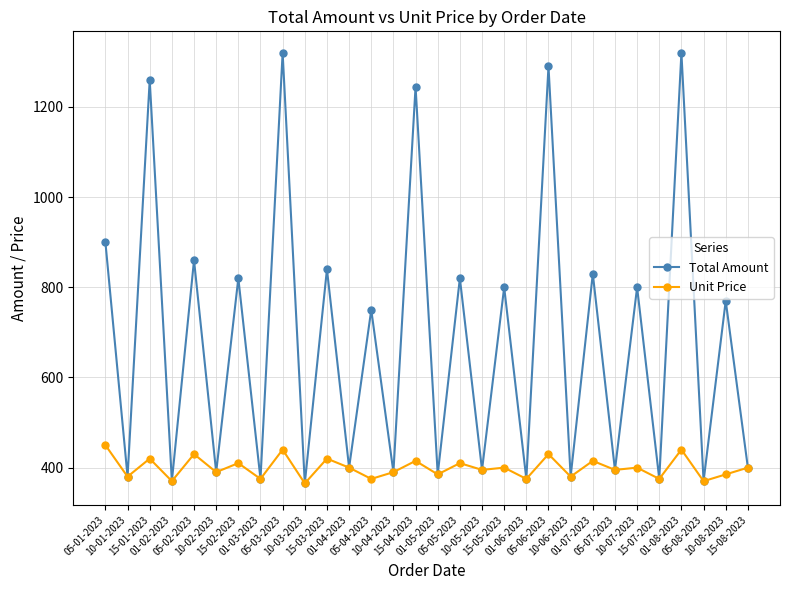

Where is the first local minimum for Unit Price?

10-01-2023